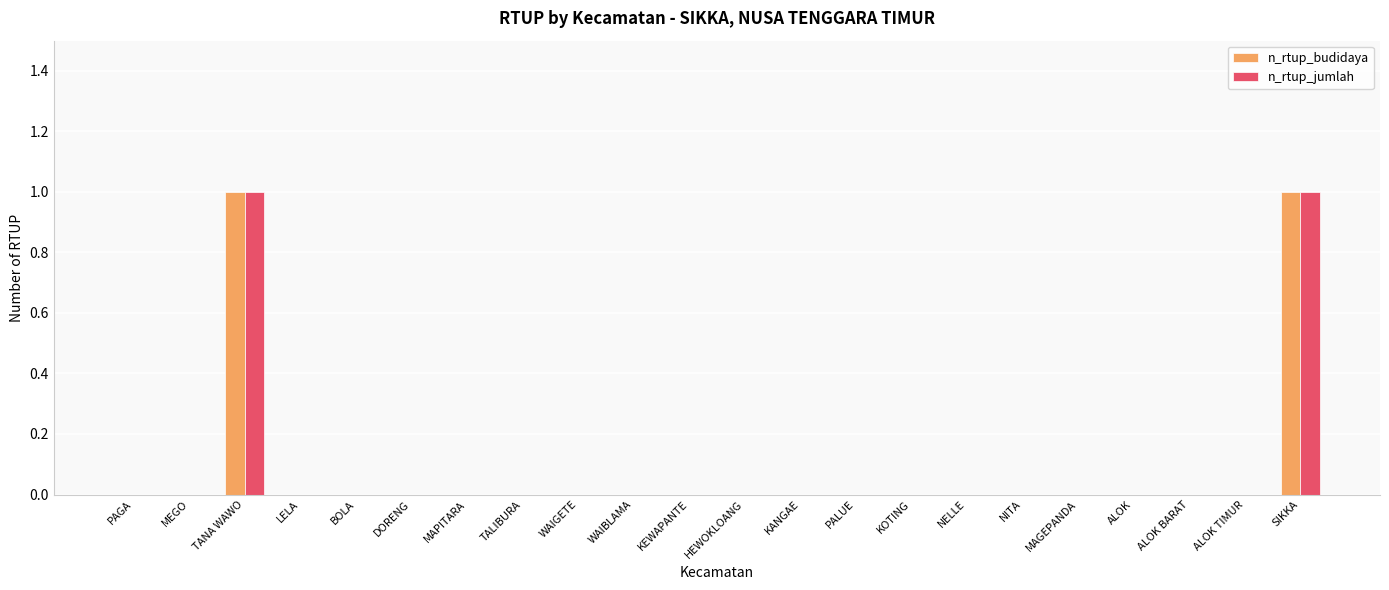

The n_rtup_jumlah series shows 0 at MEGO. True or false?

True